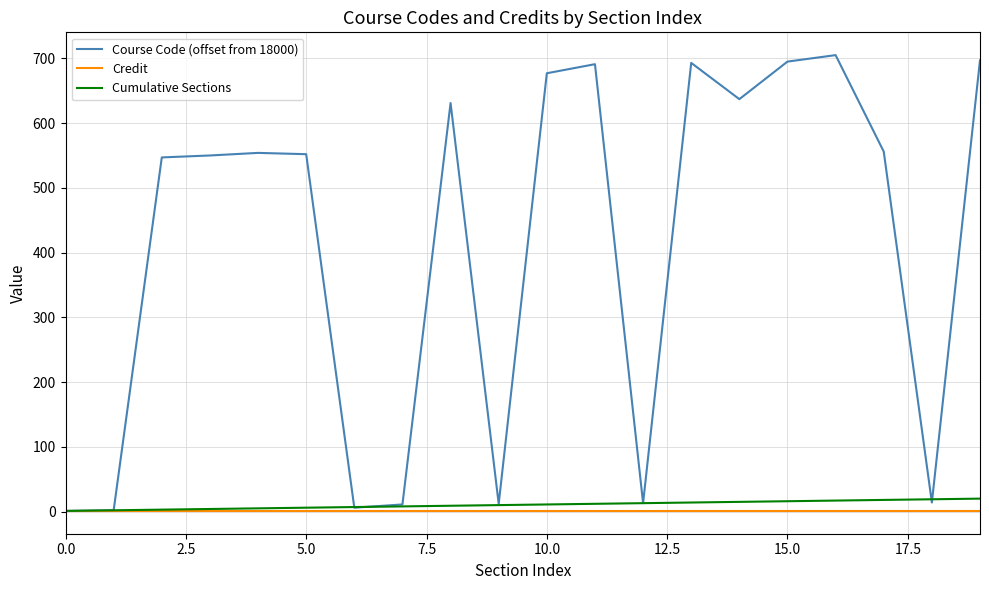

What is the sum of all Credit values?

20